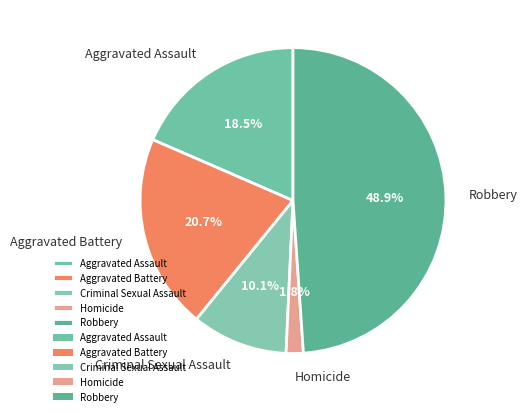

Does Robbery account for over 50% of the chart?

No